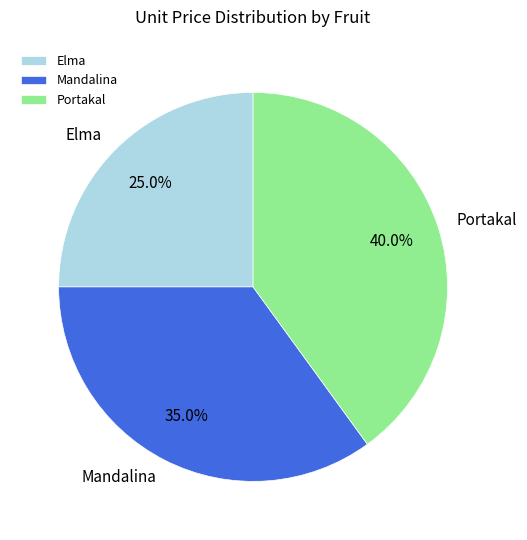

What percentage is NOT represented by Elma?

75.0%